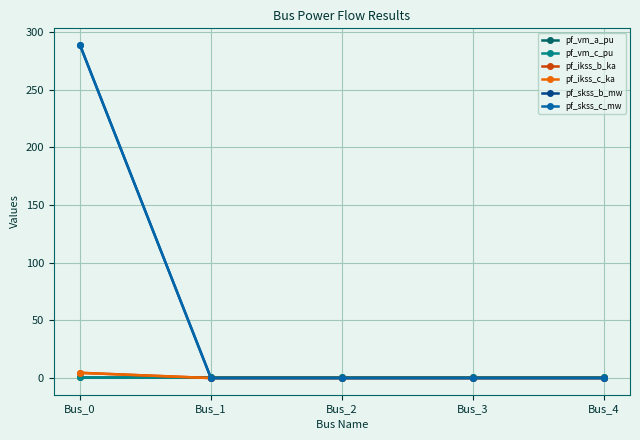

Is this an area chart (filled region under the line)?

No